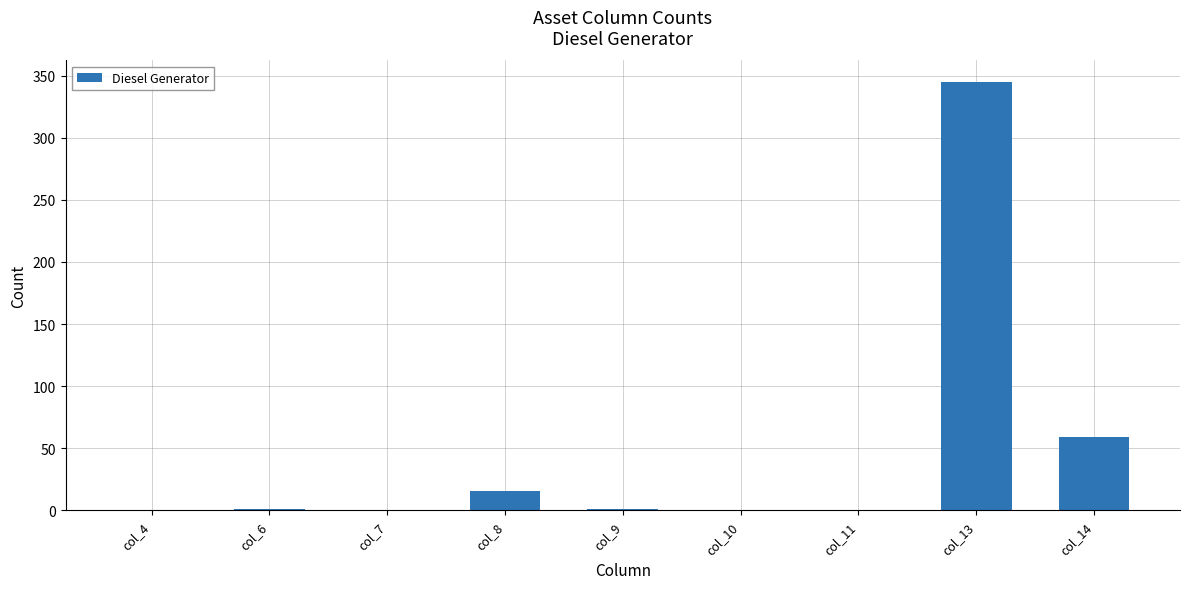

Which category has the highest value across all series?

col_13